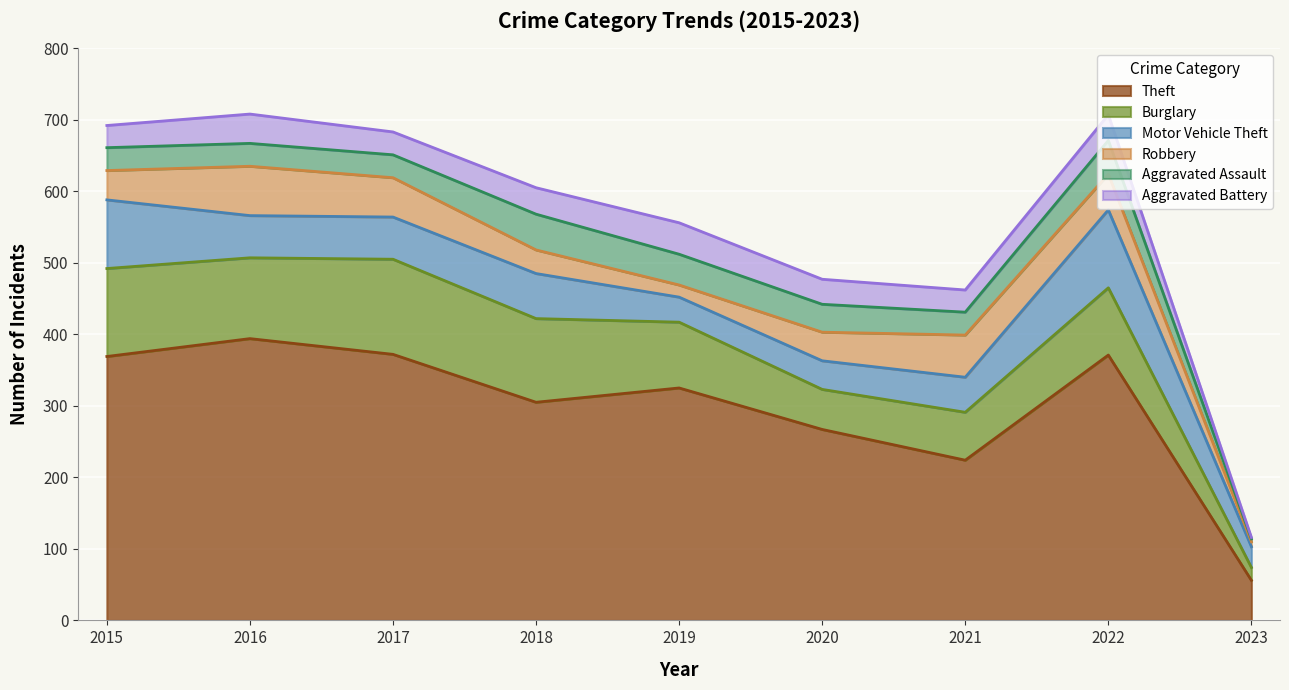

Reading left to right, what are all the values shown in this chart?

Theft: 369	394	372	305	325	267	224	371	56
Burglary: 123	113	133	117	92	56	67	94	18
Motor Vehicle Theft: 96	59	59	63	35	40	49	109	29
Robbery: 41	69	55	33	17	40	59	50	7
Aggravated Assault: 32	32	32	50	43	39	32	47	4
Aggravated Battery: 31	41	32	37	44	35	31	36	2